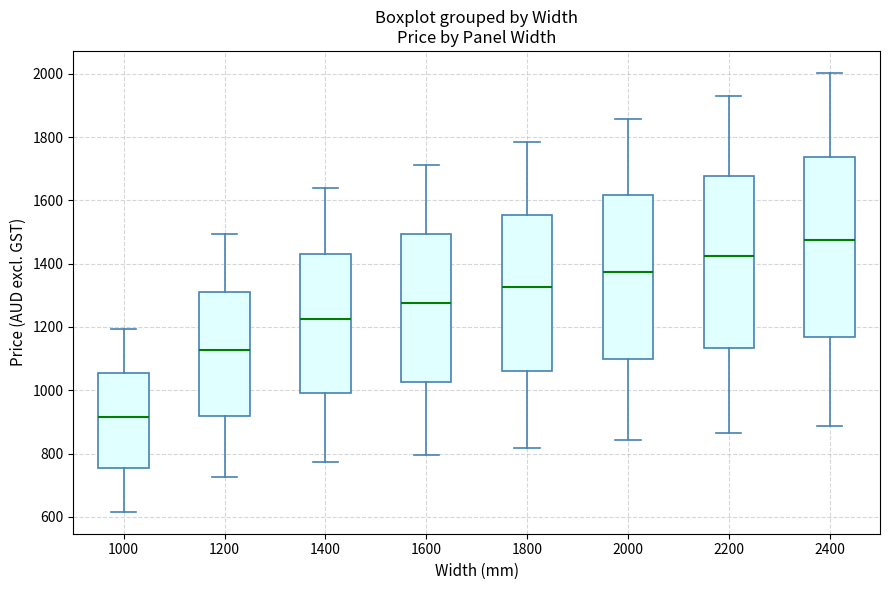

Comparing the boxes themselves (not the whiskers), which one is the tallest?

2400